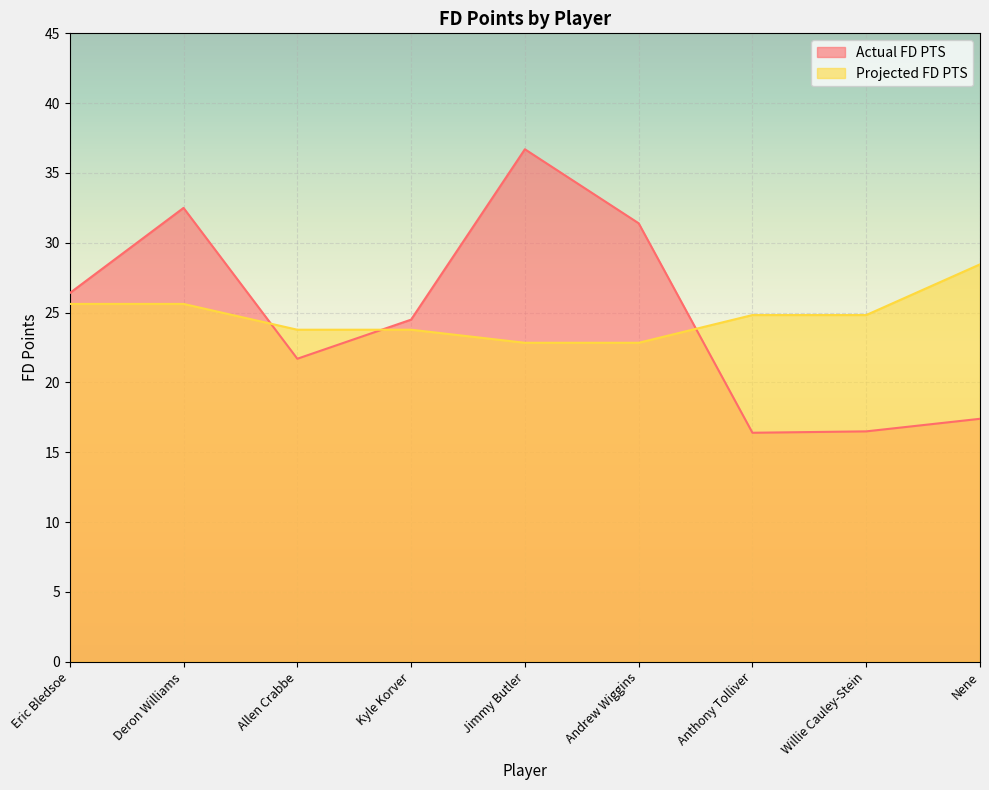

How many intersections are there between Projected FD PTS and Actual FD PTS?

3